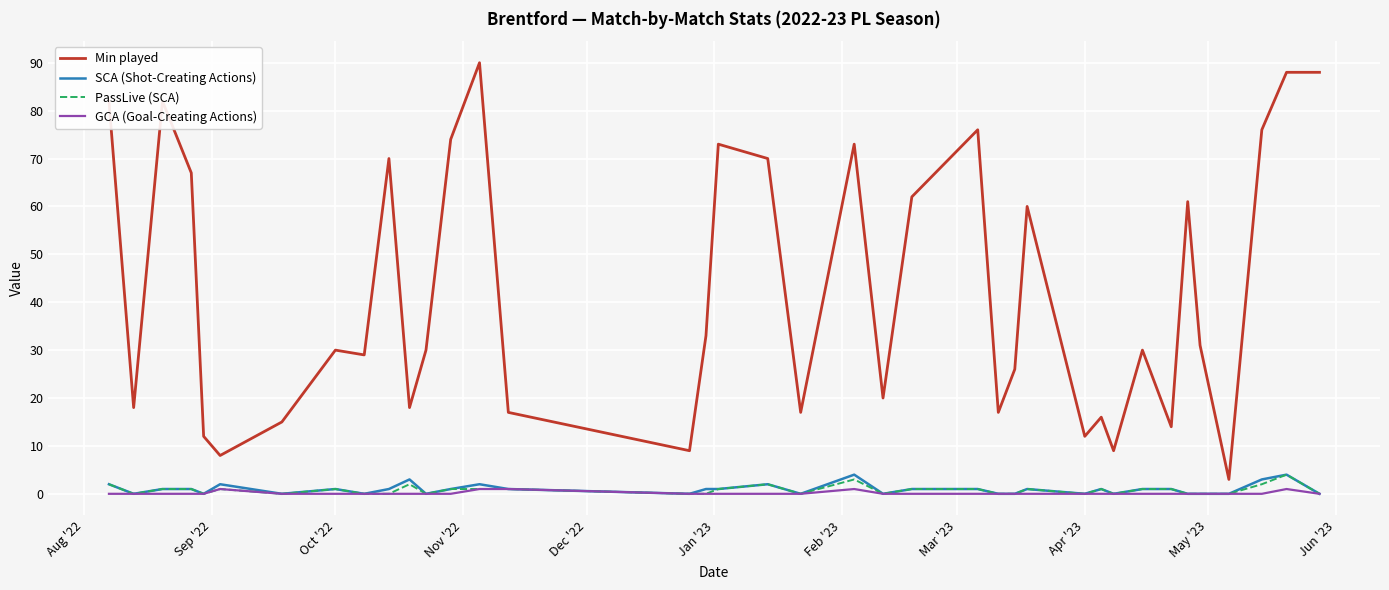

True or false: PassLive (SCA) and Min played cross at least once.

False